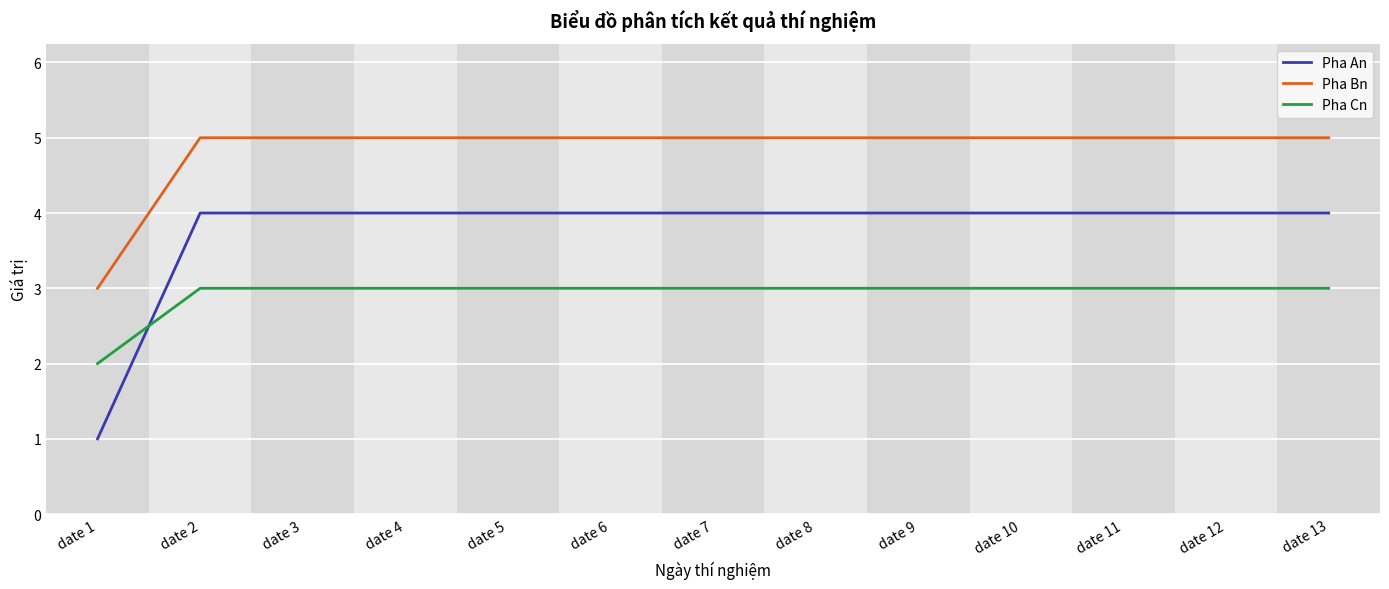

How many Pha An values are between 4 and 5?

12